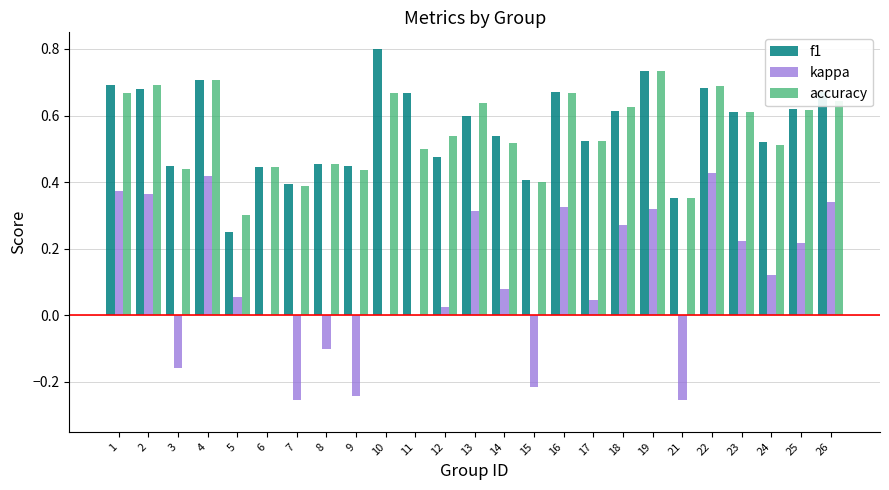

What is the sum of all f1 values?

14.0